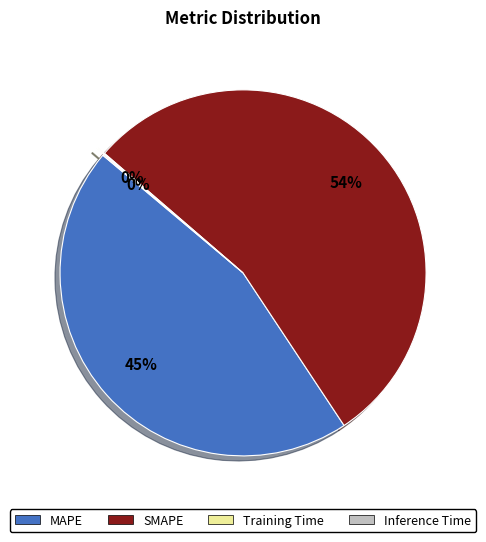

Is there any slice that represents more than half of the pie?

Yes